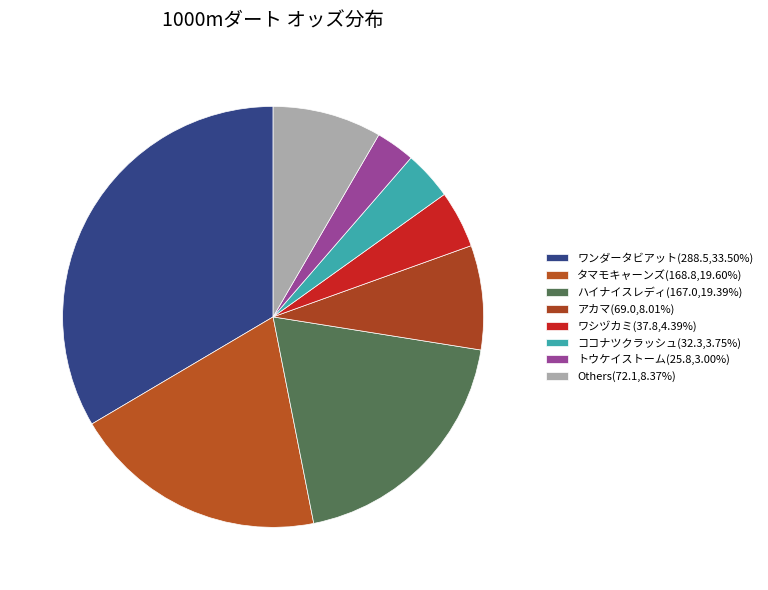

Count the number of slices in the pie.

8